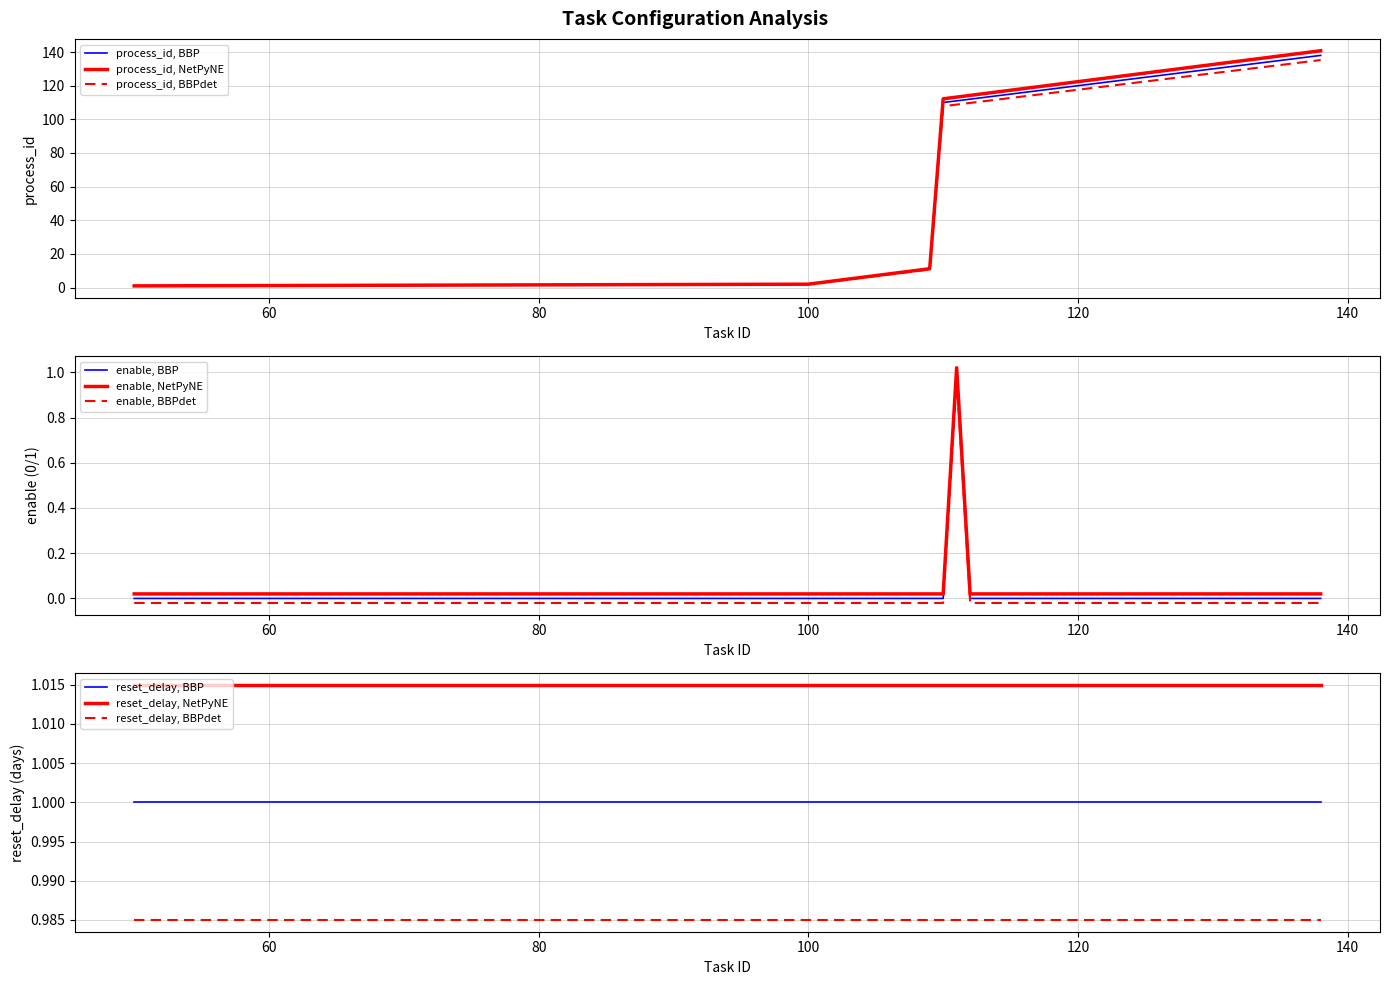

True or false: enable, NetPyNE and enable, BBP intersect in this chart.

False